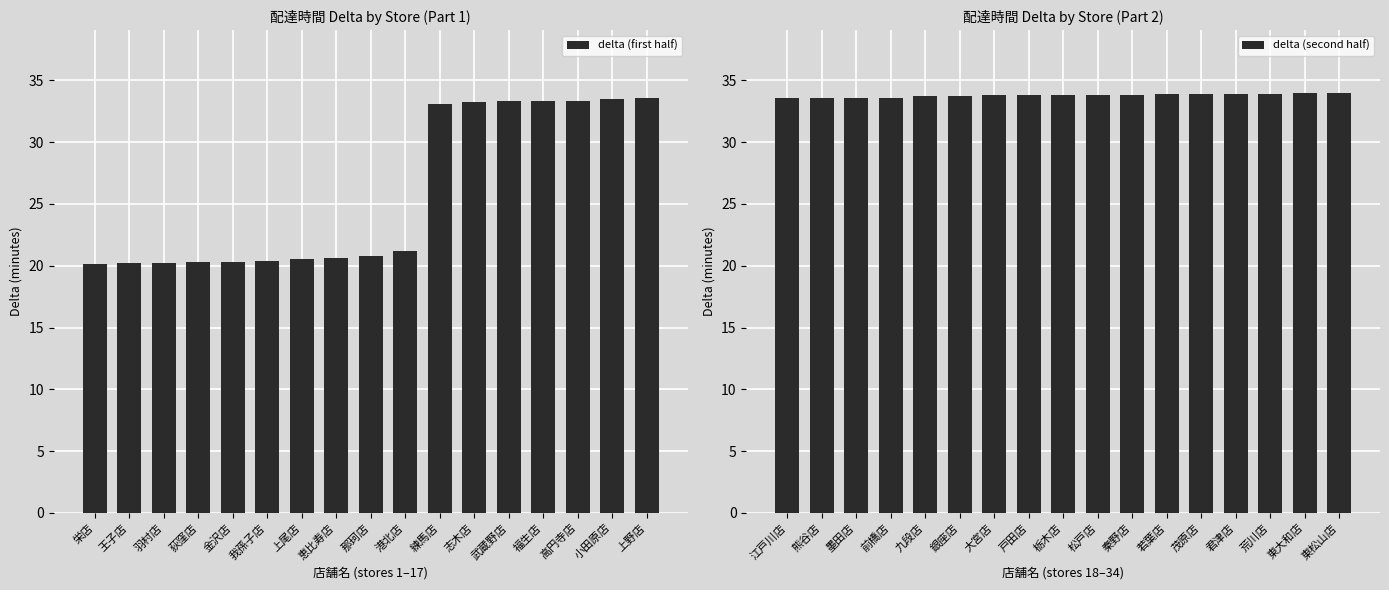

What is the average value of the delta (first half) series?

25.8